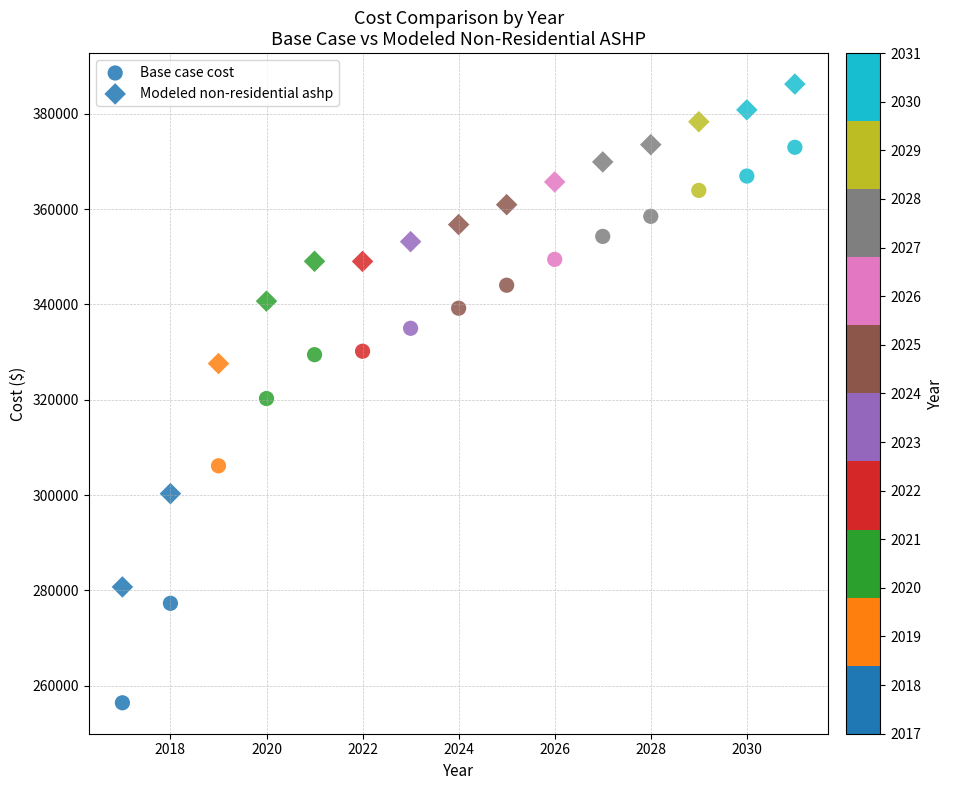

How many points are shown in the scatter plot?

30